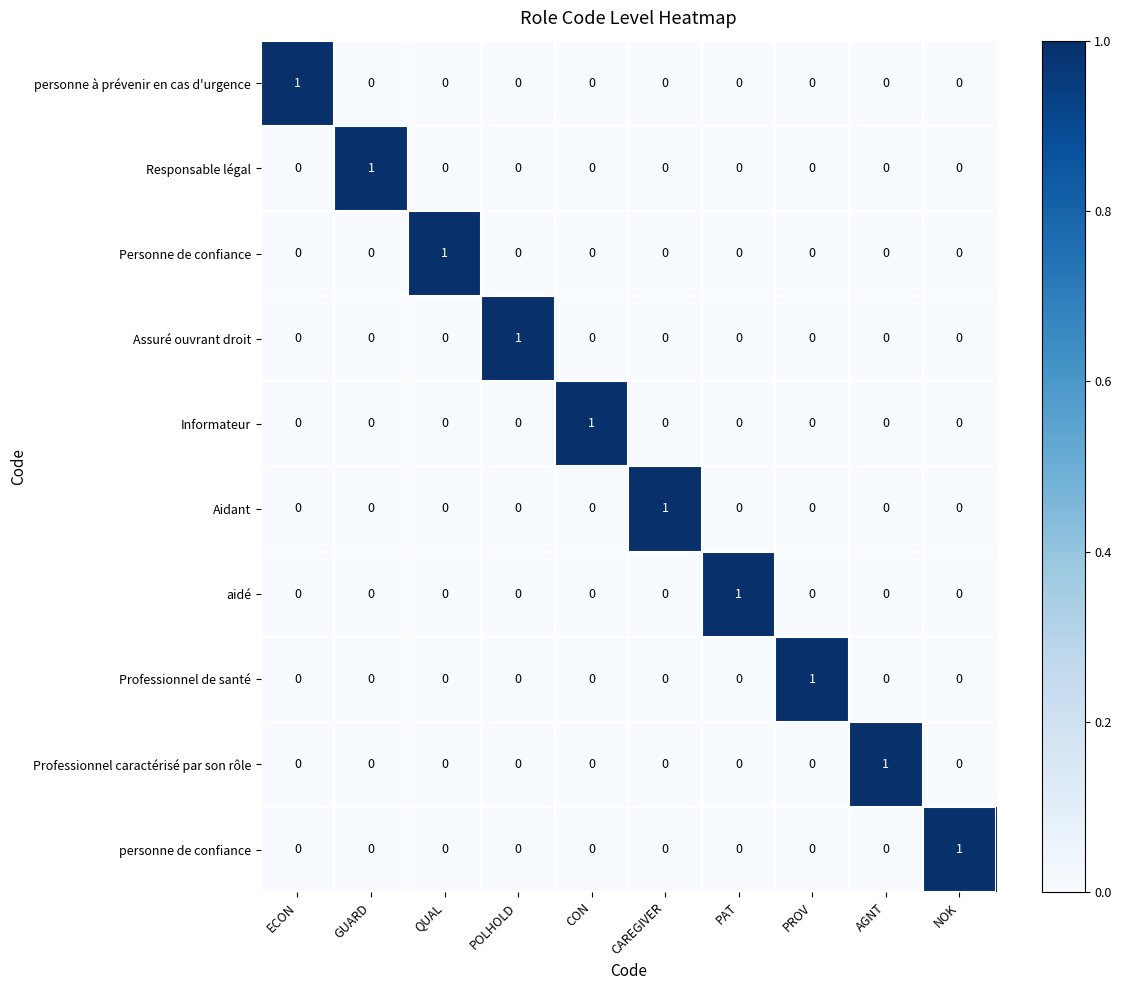

At how many categories does at least one series exceed 0?

10